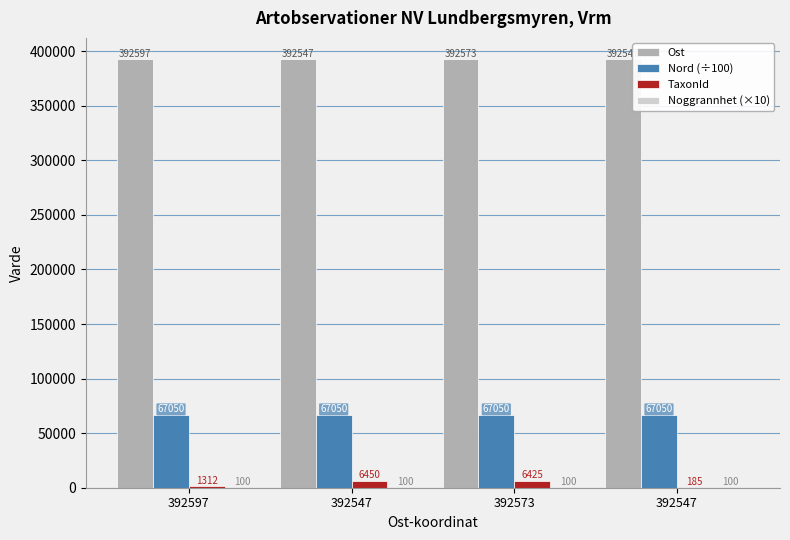

Does the chart contain stacked bars?

No